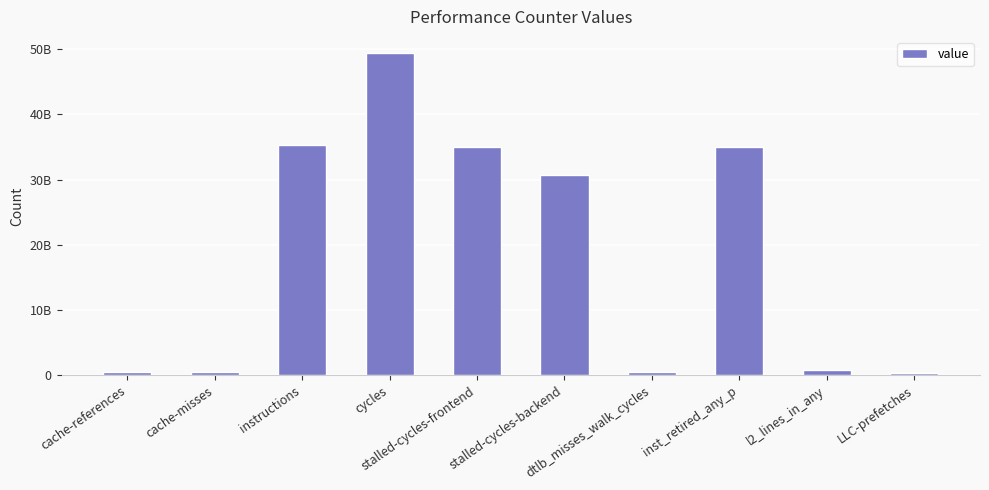

Are the bars grouped side by side (vs. stacked)?

No